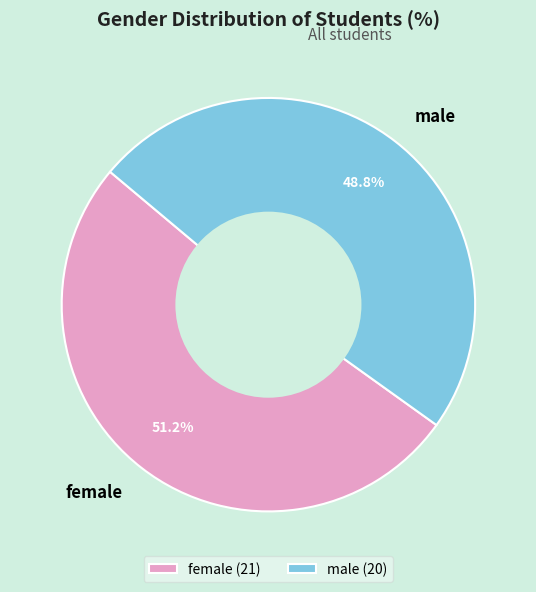

What percentage is the female slice, to the nearest percent?

51%